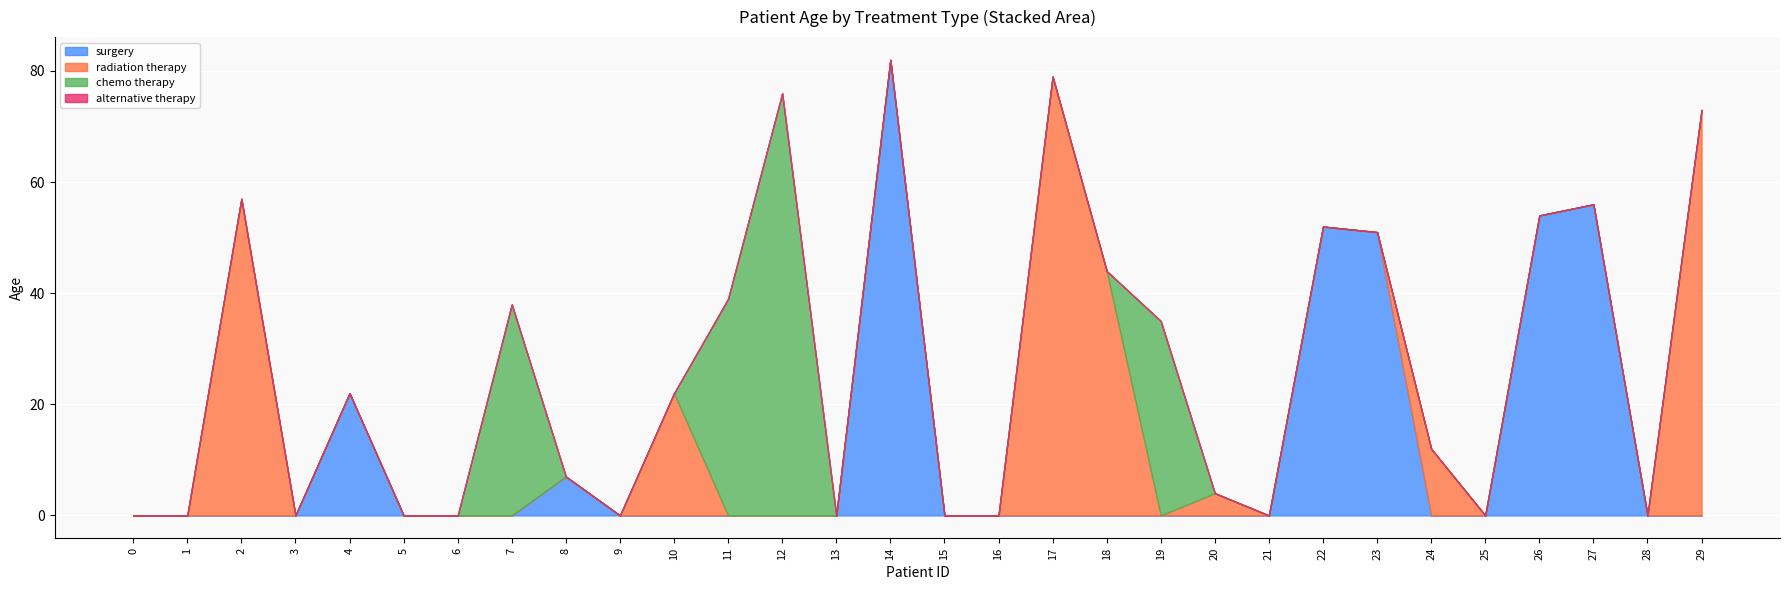

How many lines are shown in the chart?

4